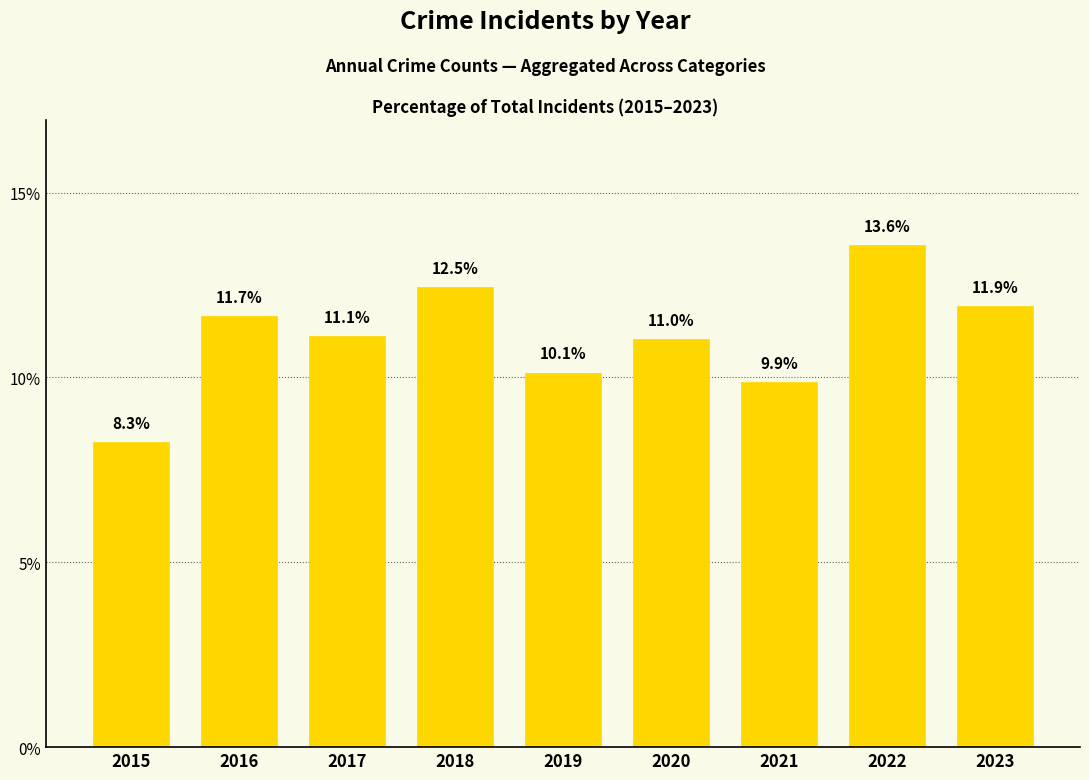

Rank the categories by value from lowest to highest.

2015, 2021, 2019, 2020, 2017, 2016, 2023, 2018, 2022